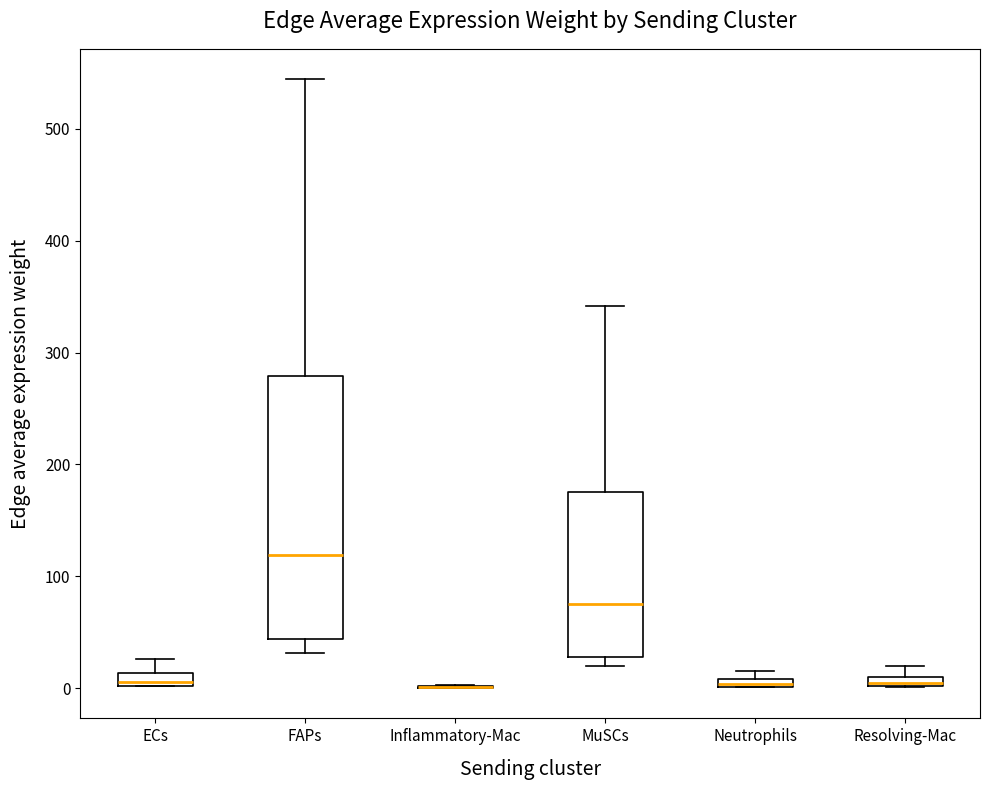

Comparing the boxes themselves (not the whiskers), which one is the tallest?

FAPs